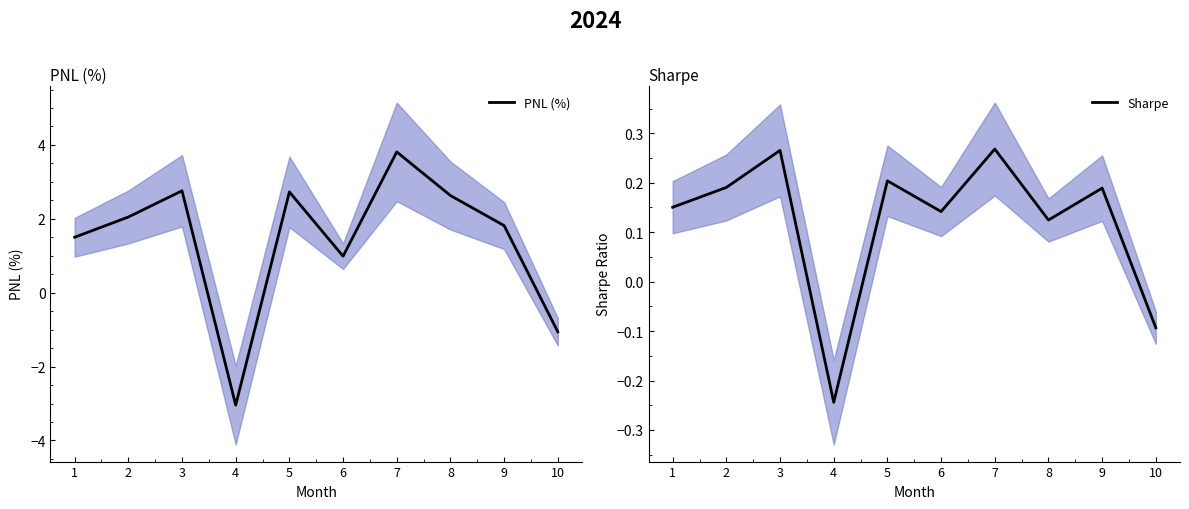

At which category does PNL (%) reach its first local valley?

4